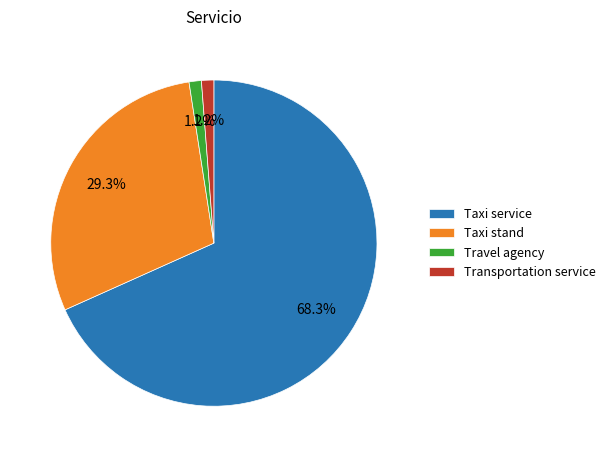

Is there any slice that represents more than half of the pie?

Yes